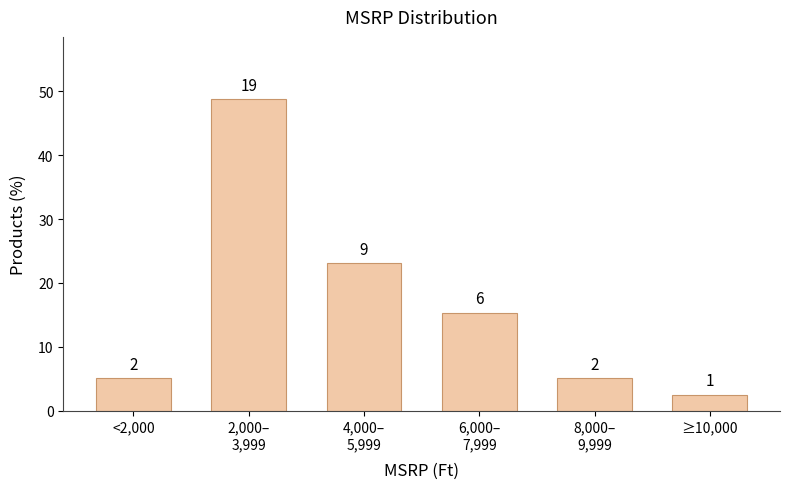

Does the chart contain any negative values?

No